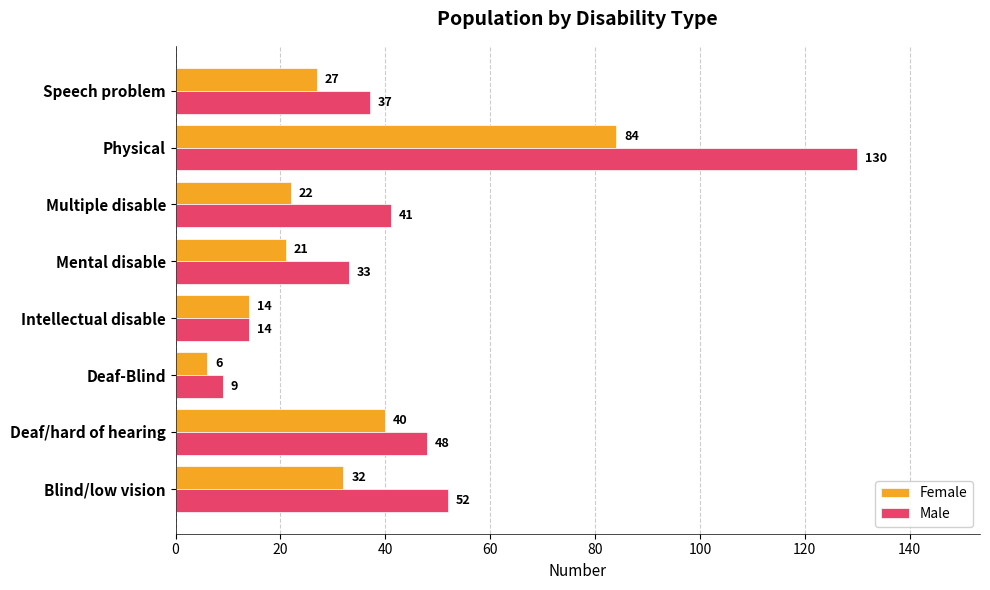

How many data points in Male are less than 41?

4